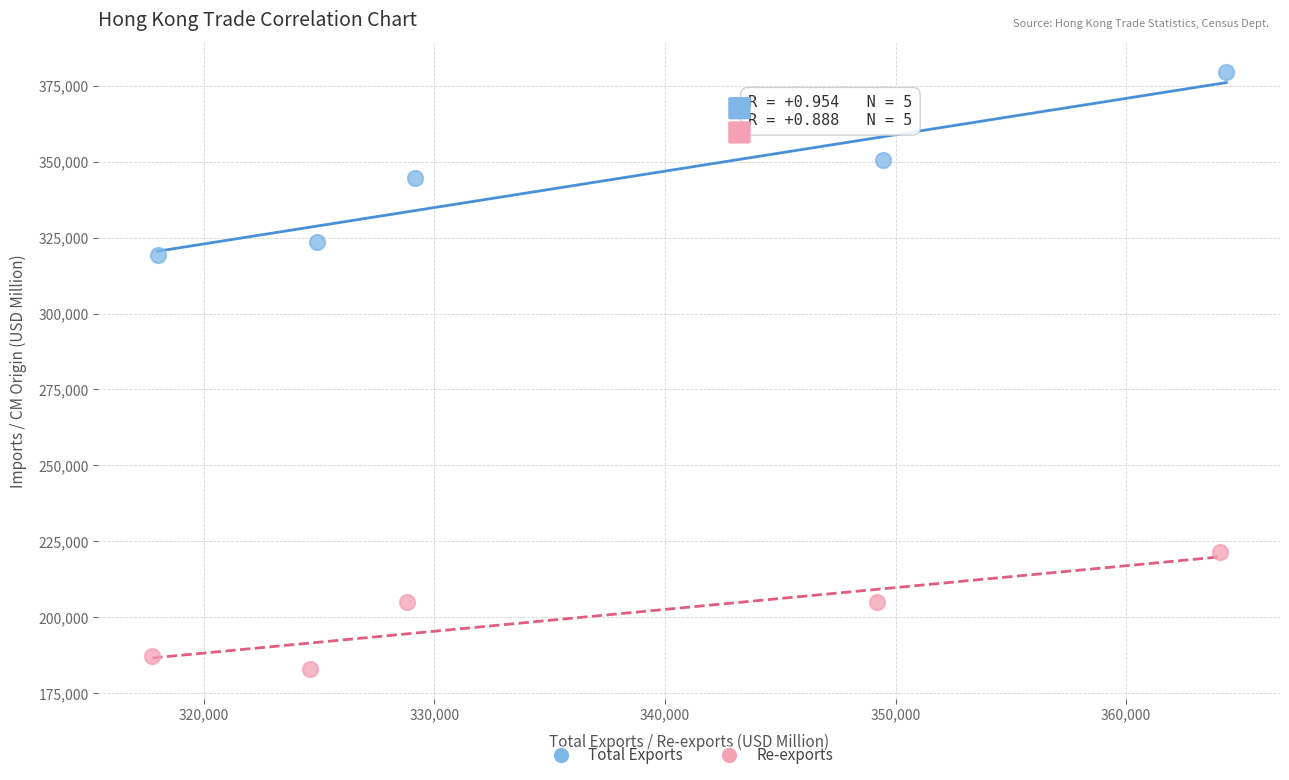

What are all the series names shown in the legend?

Total Exports, Re-exports